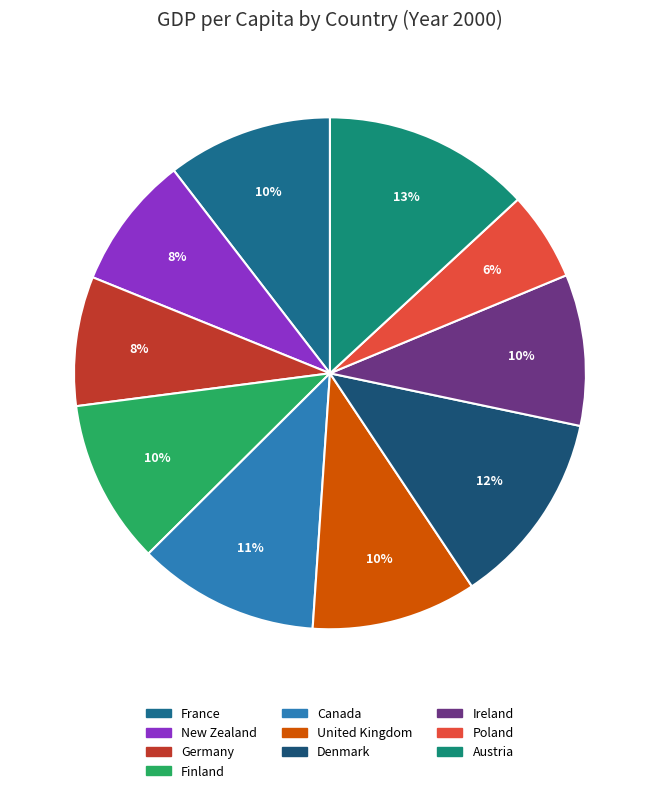

The Austria slice represents 13% of the pie. True or false?

True